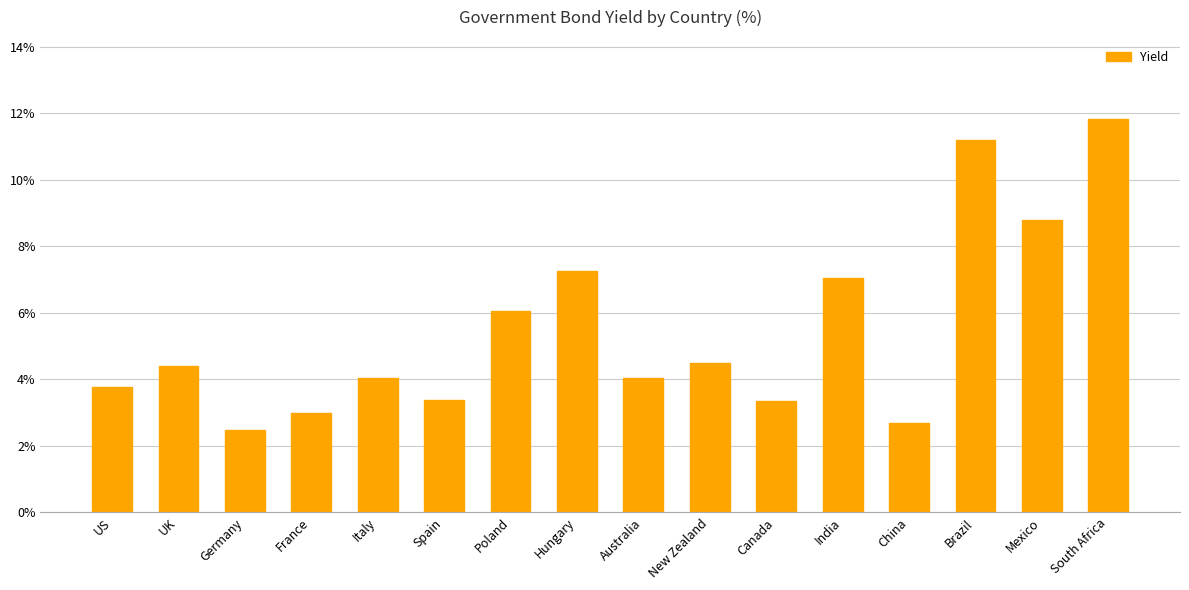

What is the sum of all values?

87.7